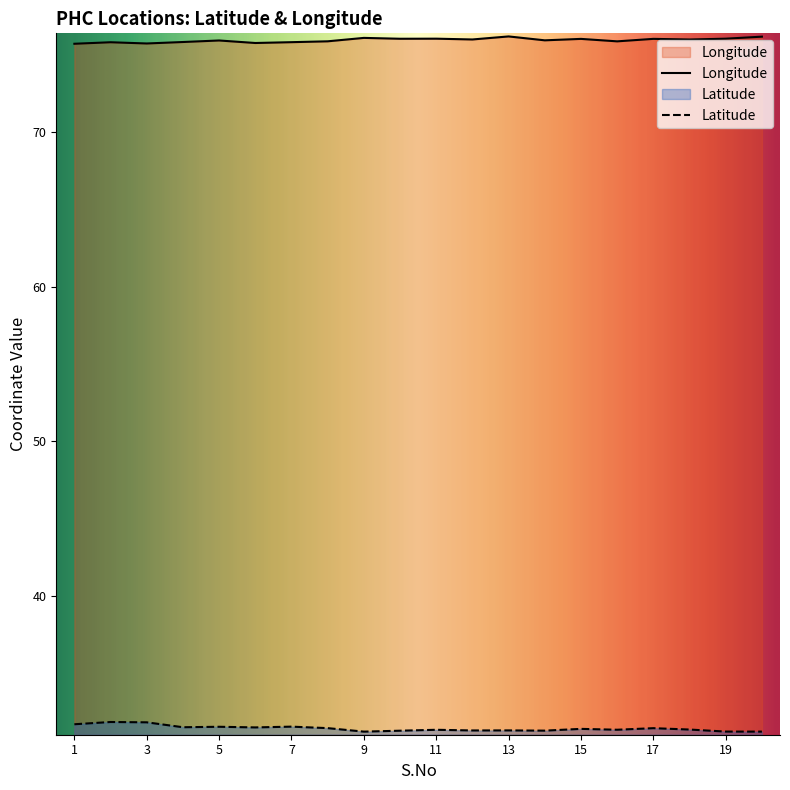

Is it true that Latitude equals 18.7 at 12?

False